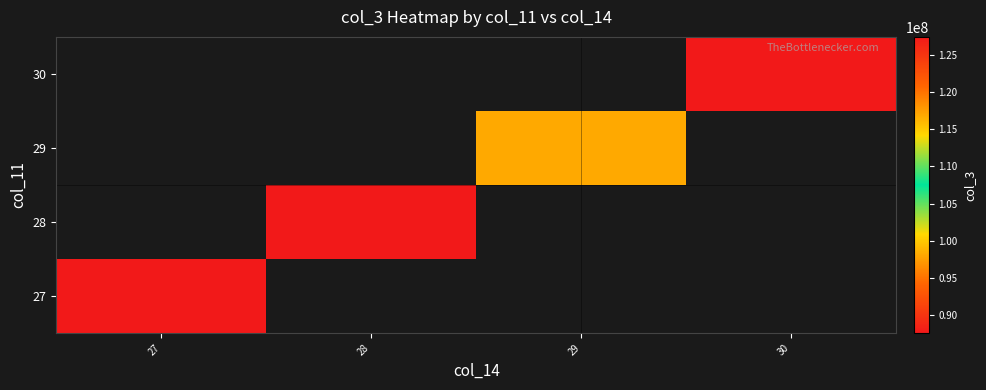

At how many categories does at least one series exceed 122473331?

1